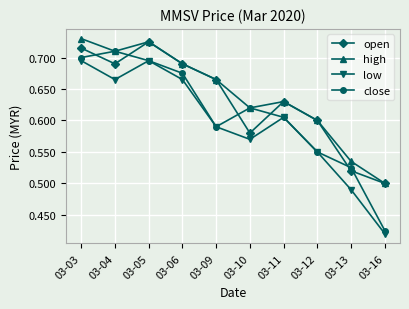

Rank the series by their average value, from highest to lowest.

high, open, close, low